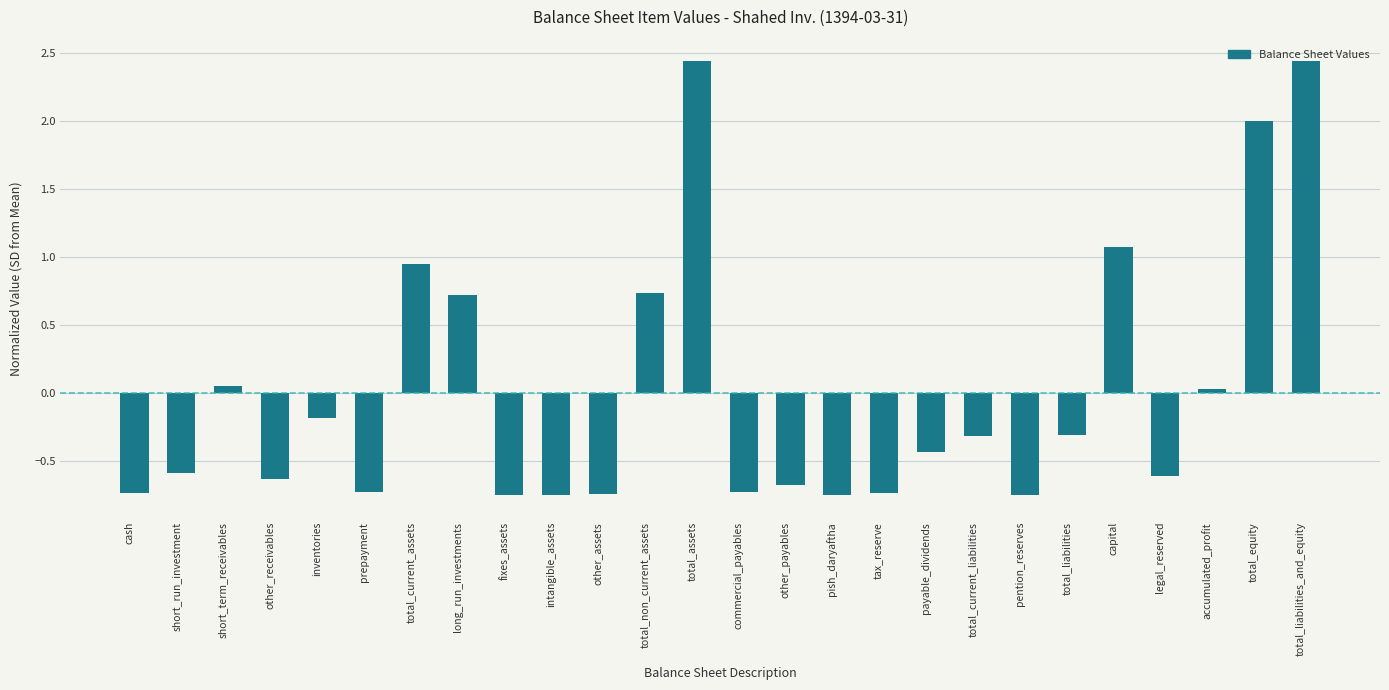

Which has a higher value, inventories or pention_reserves?

inventories